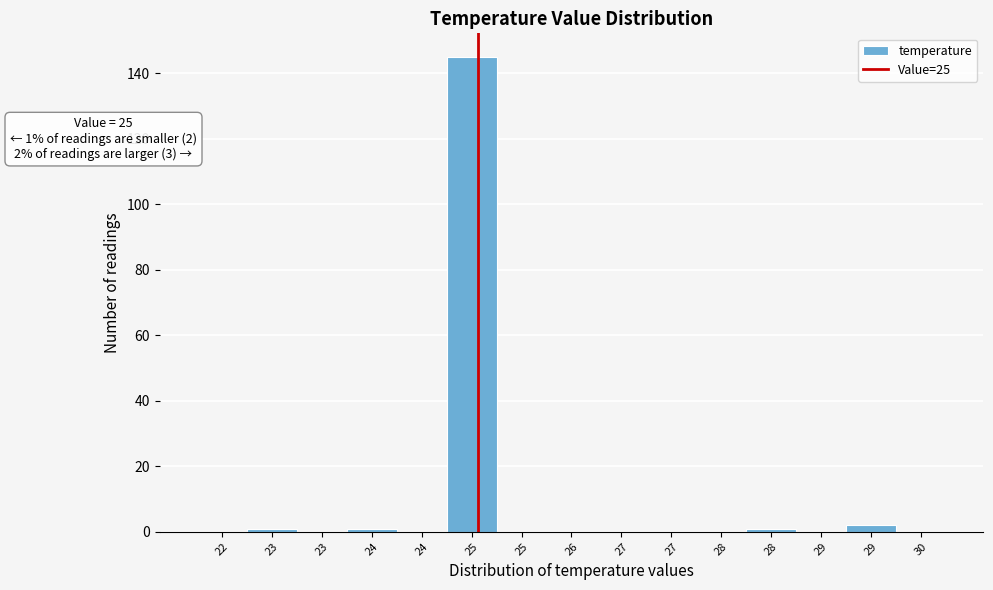

How many distinct data groups are displayed?

1